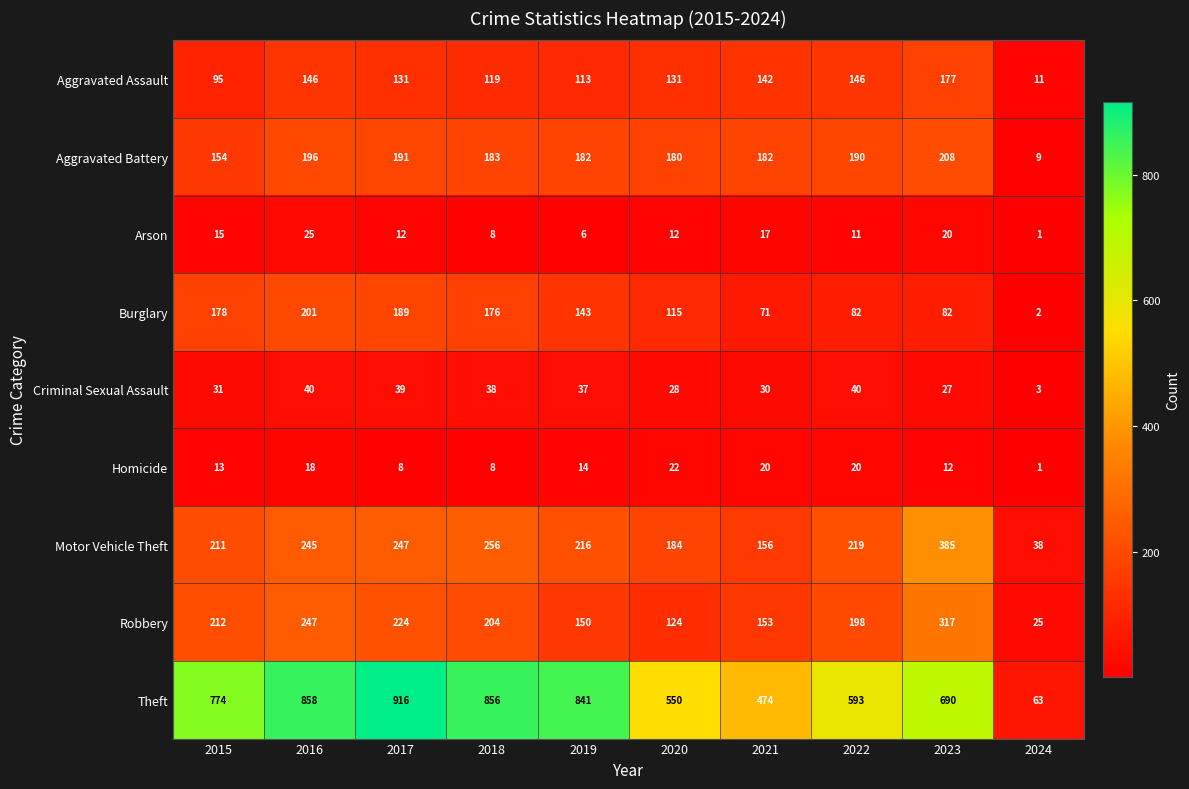

Rank the series by their maximum value, from highest to lowest.

Theft, Motor Vehicle Theft, Robbery, Aggravated Battery, Burglary, Aggravated Assault, Criminal Sexual Assault, Arson, Homicide